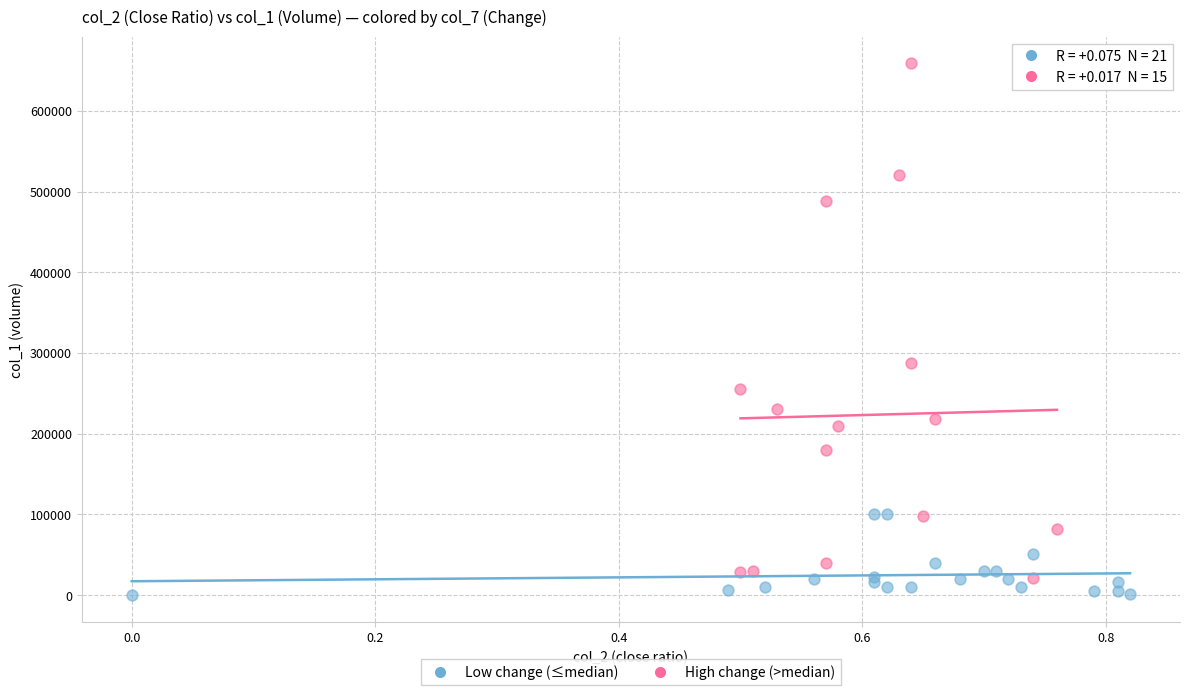

Which series reaches the maximum Y coordinate?

High change (>median)